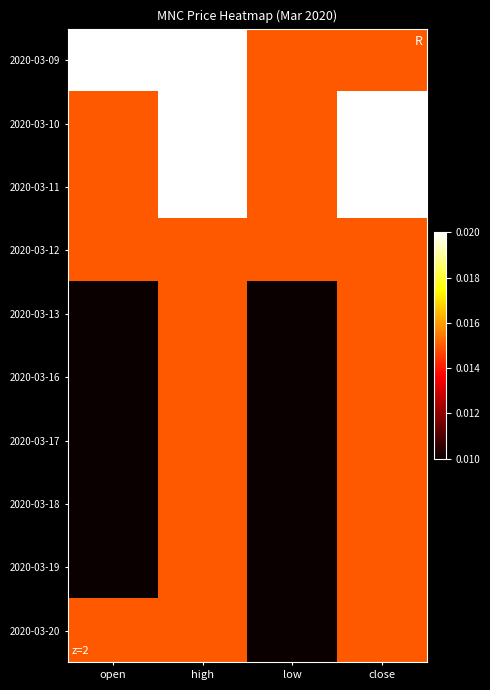

Rank the series by their maximum value, from highest to lowest.

2020-03-09, 2020-03-10, 2020-03-11, 2020-03-12, 2020-03-13, 2020-03-16, 2020-03-17, 2020-03-18, 2020-03-19, 2020-03-20